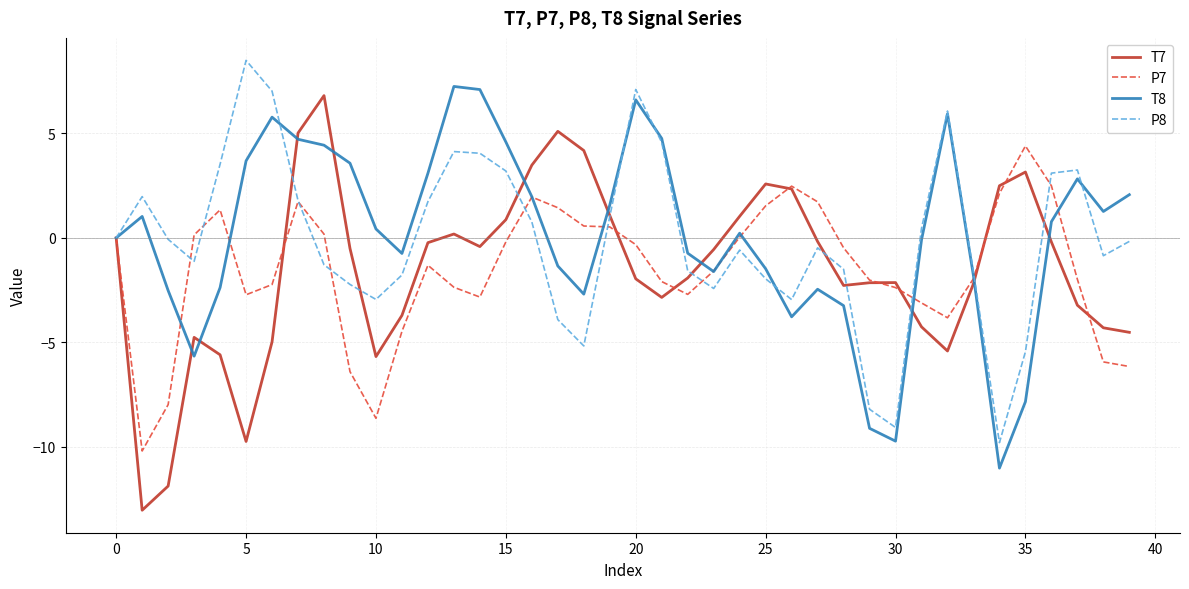

What is the highest value of the P7 series?

4.4